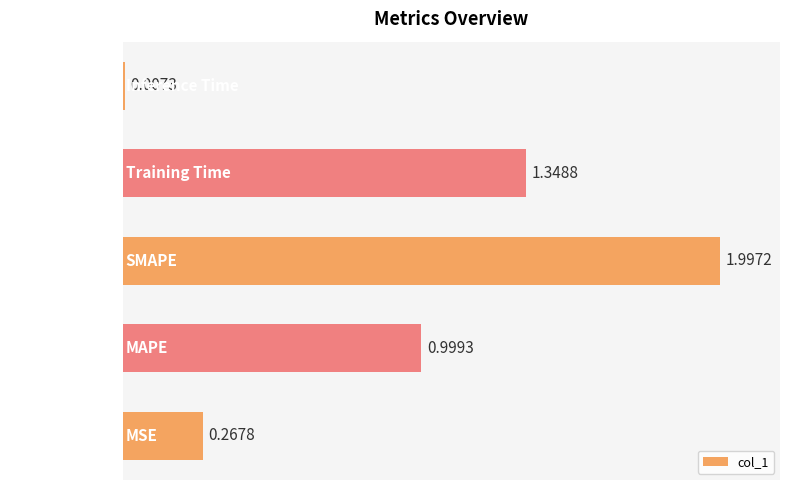

What is the average value?

0.9